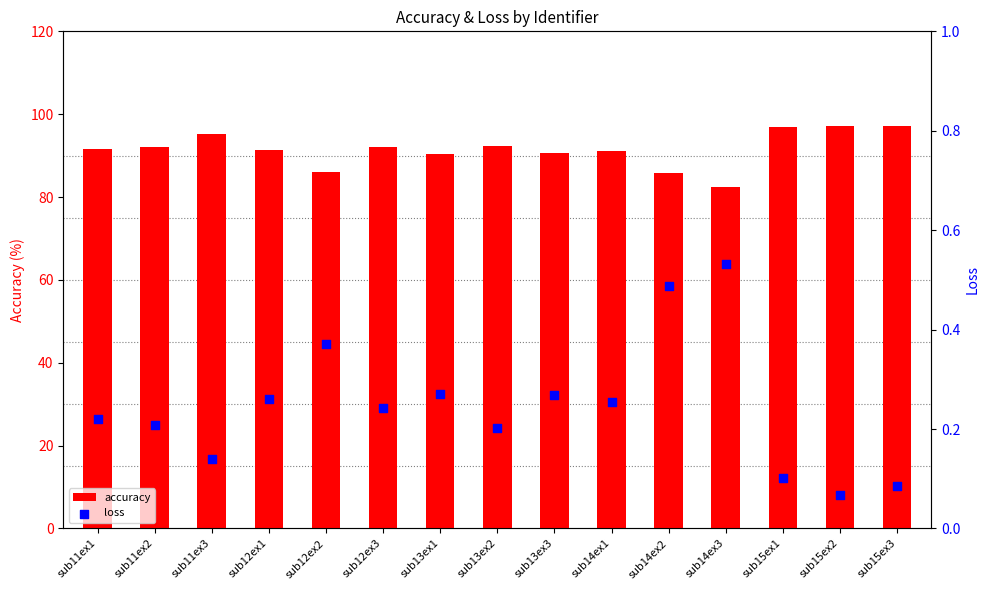

Is the value of accuracy at sub11ex2 greater than the value of loss at sub13ex1?

Yes